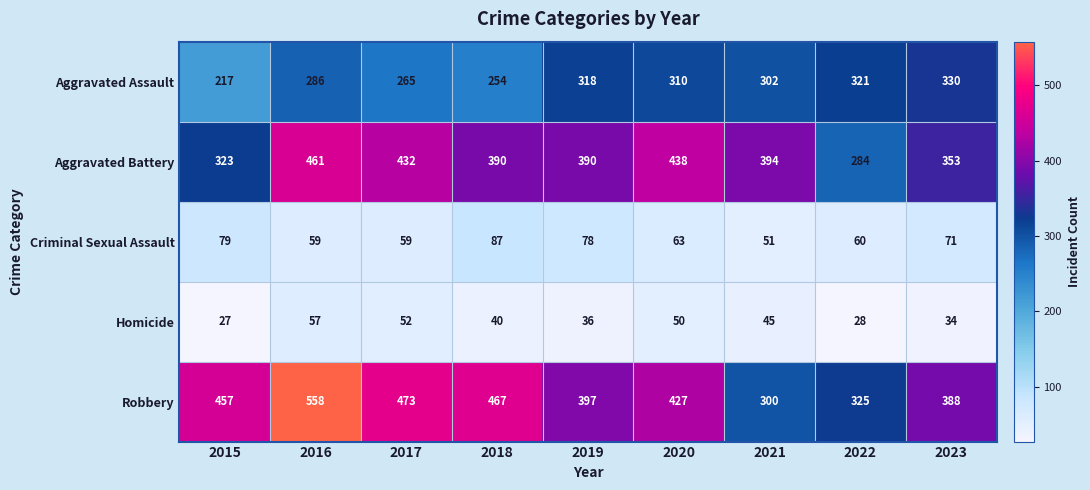

True or false: Criminal Sexual Assault has a value of 79 at 2015.

True